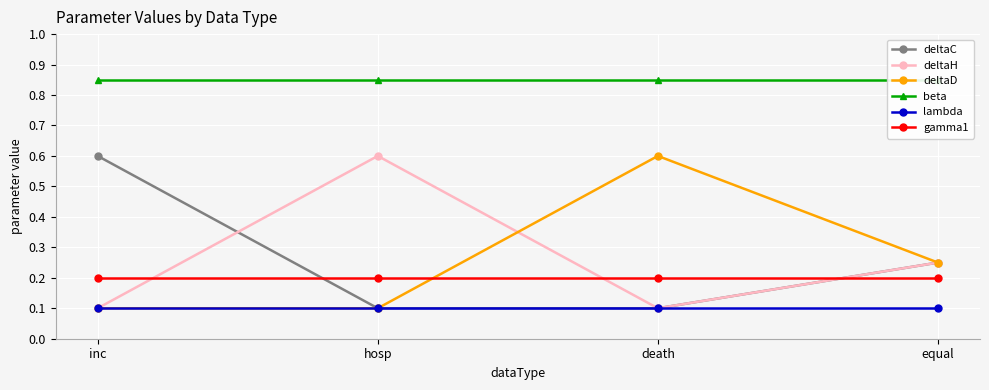

Reading right to left, what are all the values shown in this chart?

deltaC: equal=0.2	death=0.1	hosp=0.1	inc=0.6
deltaH: equal=0.2	death=0.1	hosp=0.6	inc=0.1
deltaD: equal=0.2	death=0.6	hosp=0.1	inc=0.1
beta: equal=0.8	death=0.8	hosp=0.8	inc=0.8
lambda: equal=0.1	death=0.1	hosp=0.1	inc=0.1
gamma1: equal=0.2	death=0.2	hosp=0.2	inc=0.2